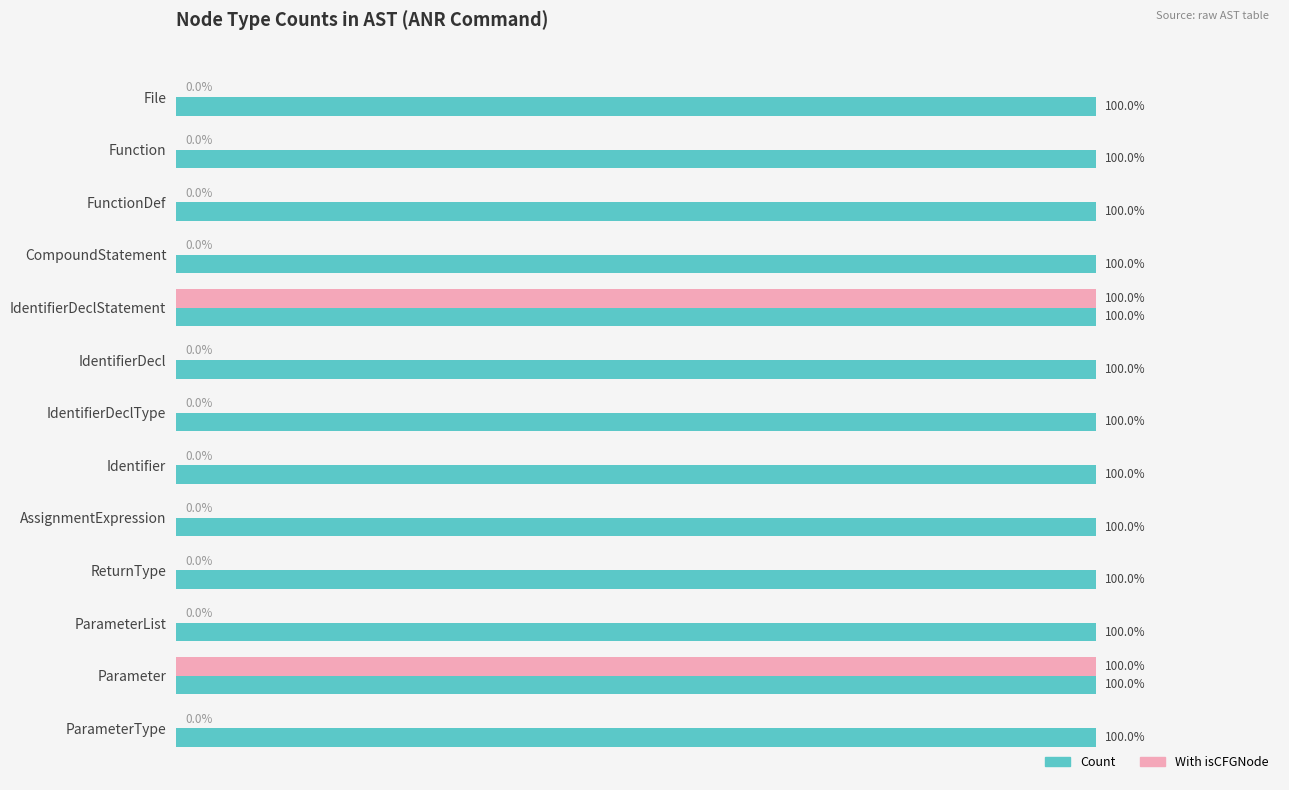

Is the value of Count at FunctionDef greater than the value of With isCFGNode at Identifier?

Yes